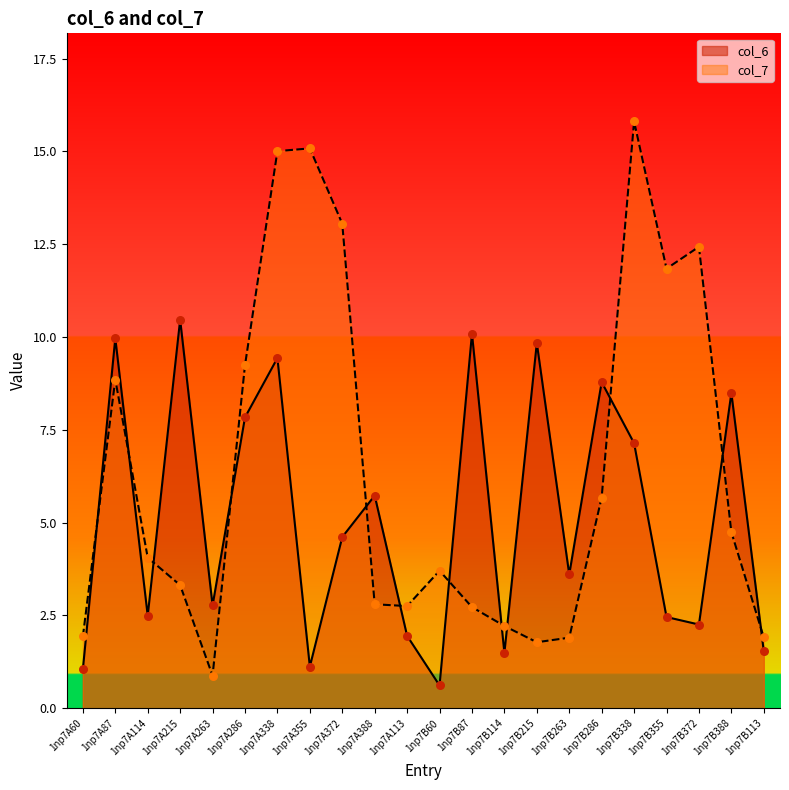

At how many categories does at least one series exceed 8?

13